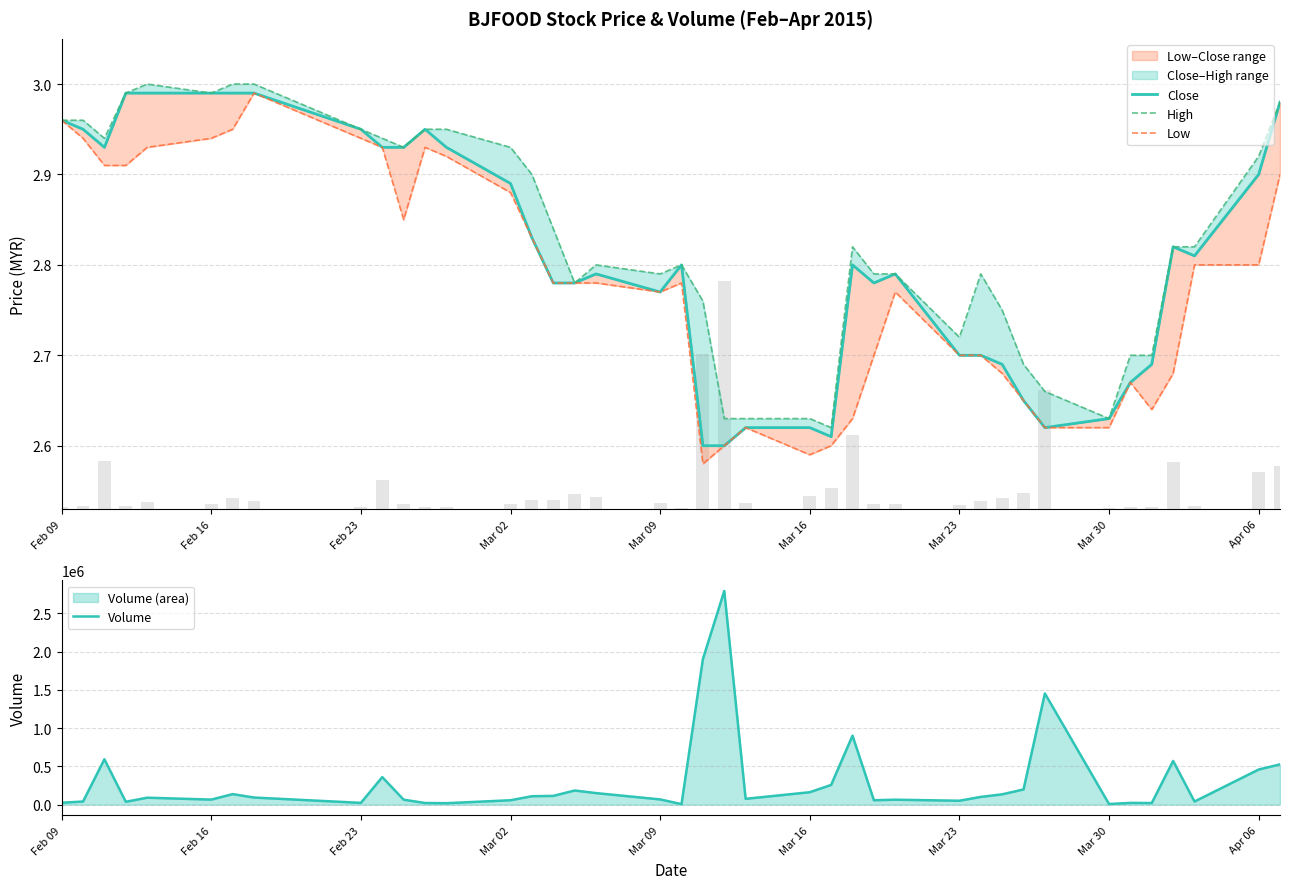

What is the greatest value displayed?

2792900.0